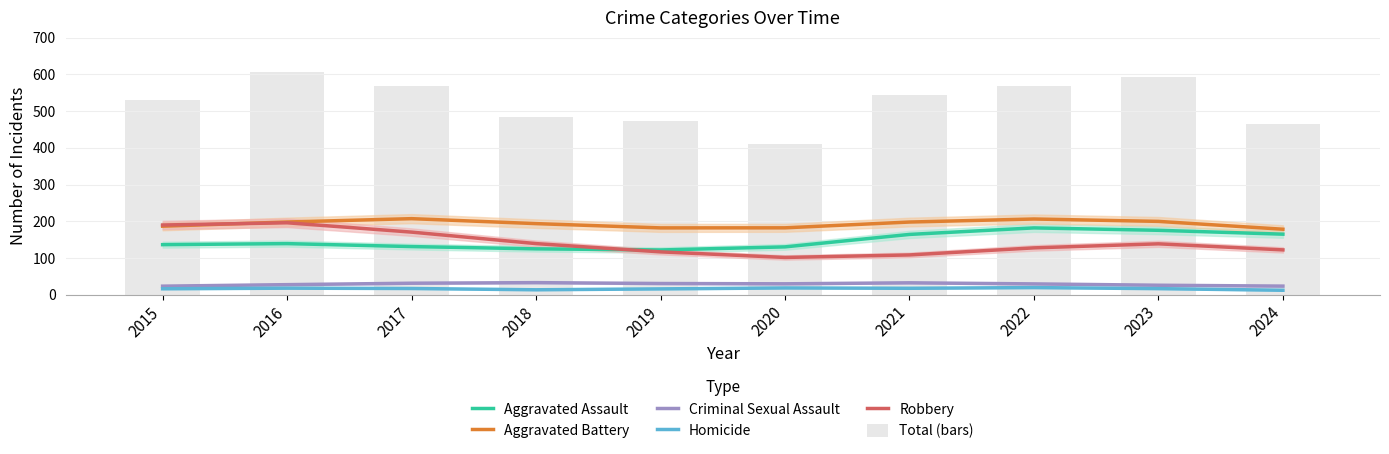

What is the value of the Homicide bar at the 4th from the left?

13.1